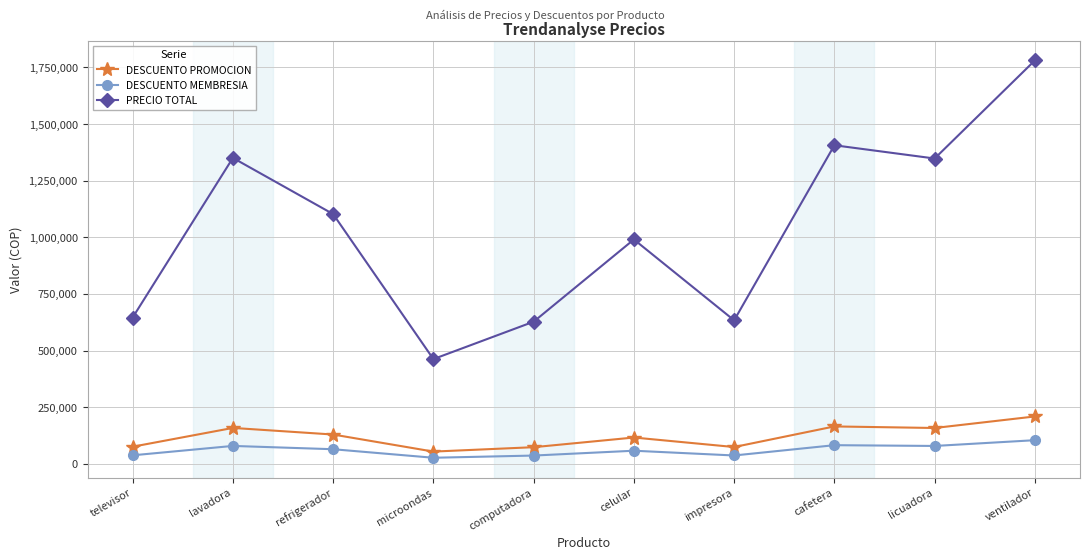

What is the total value across all series at lavadora?

1589122.0